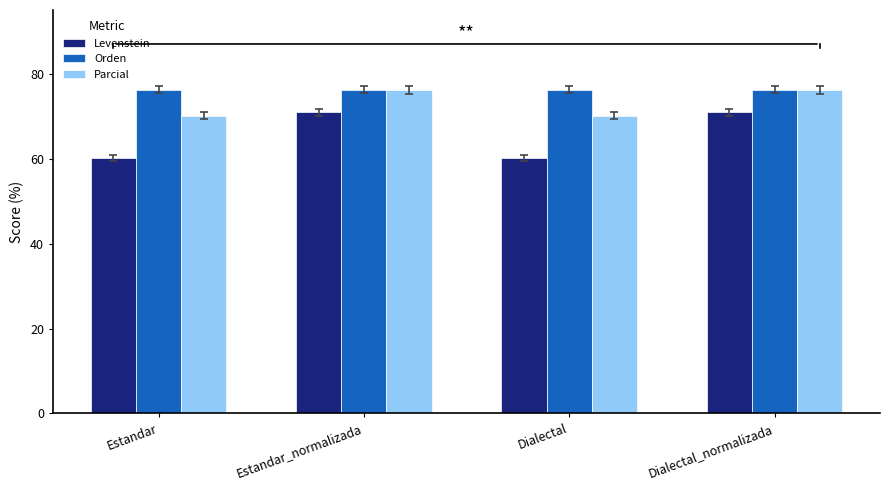

What is the total value across all series at Dialectal?

206.6